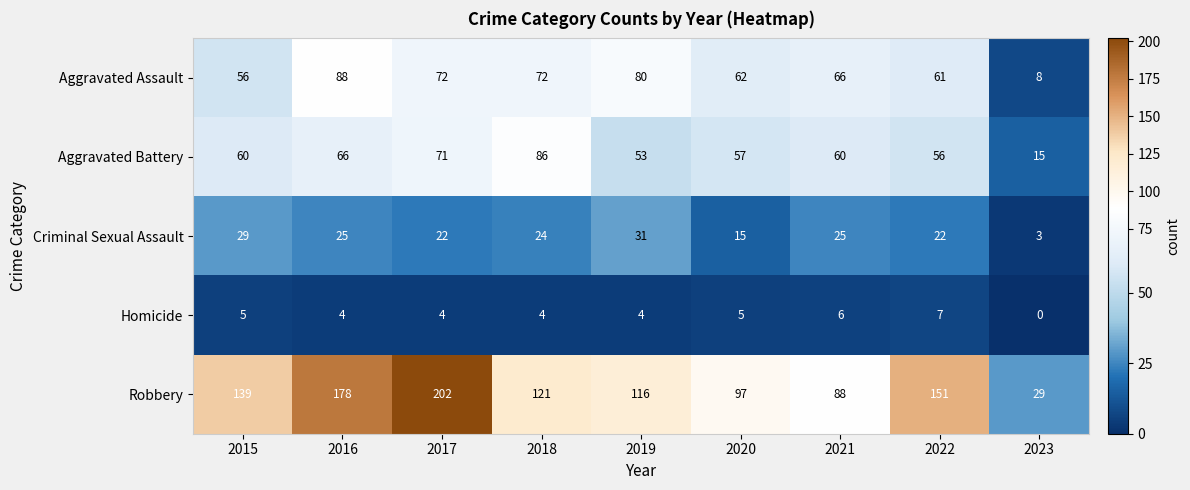

What is the total value across all series at 2019?

284